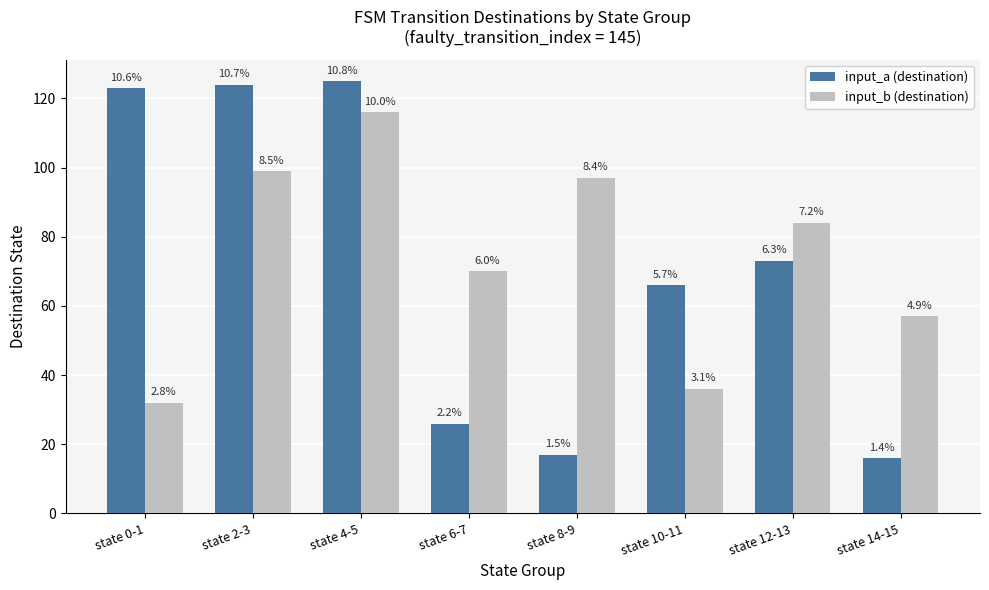

How many groups of bars are there?

8